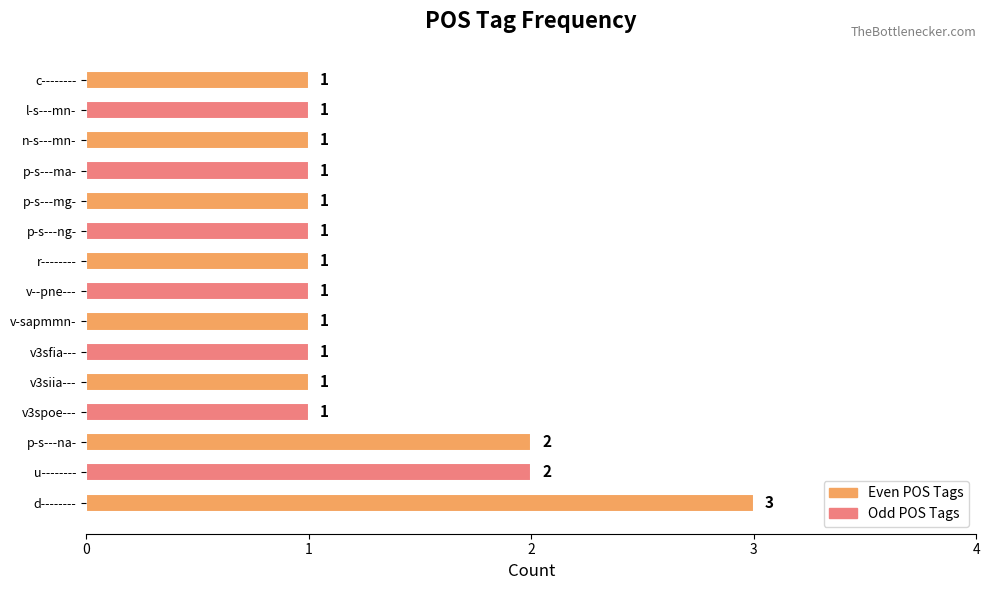

Count the values in the range 1 to 2.

14